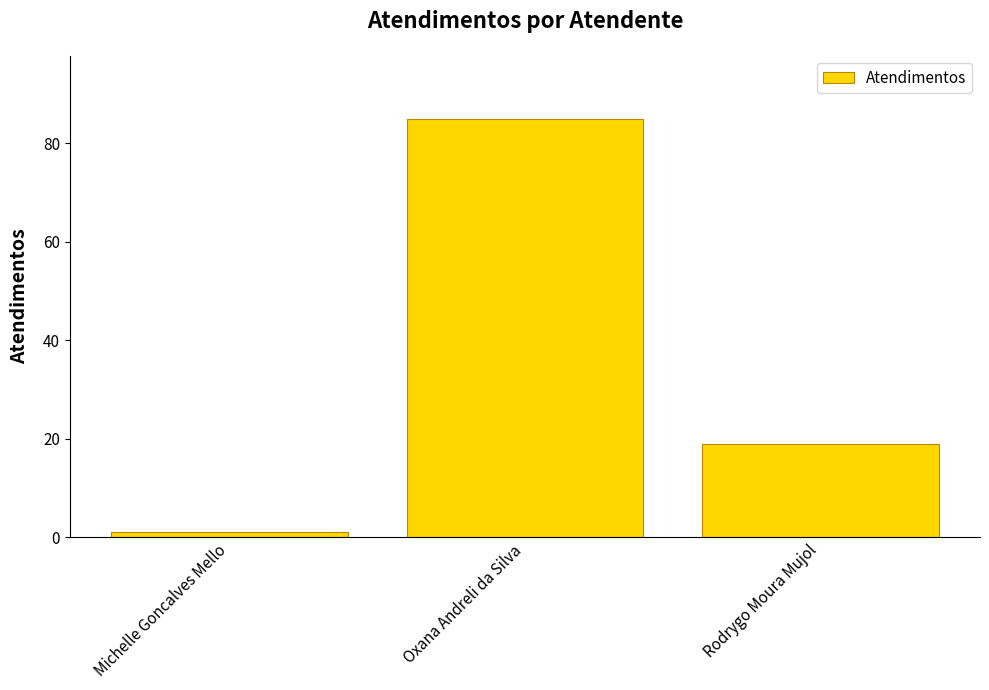

Rank the categories by value from lowest to highest.

Michelle Goncalves Mello, Rodrygo Moura Mujol, Oxana Andreli da Silva